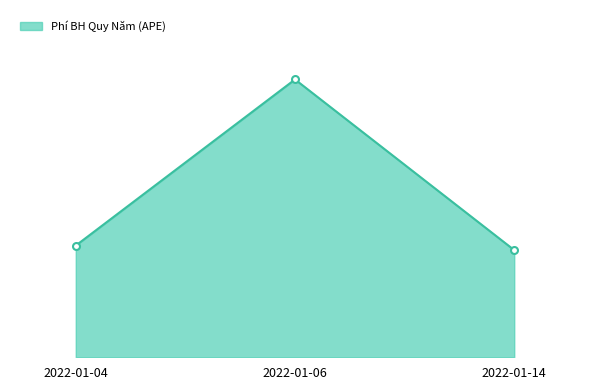

Which has a higher value, 2022-01-14 or 2022-01-06?

2022-01-06